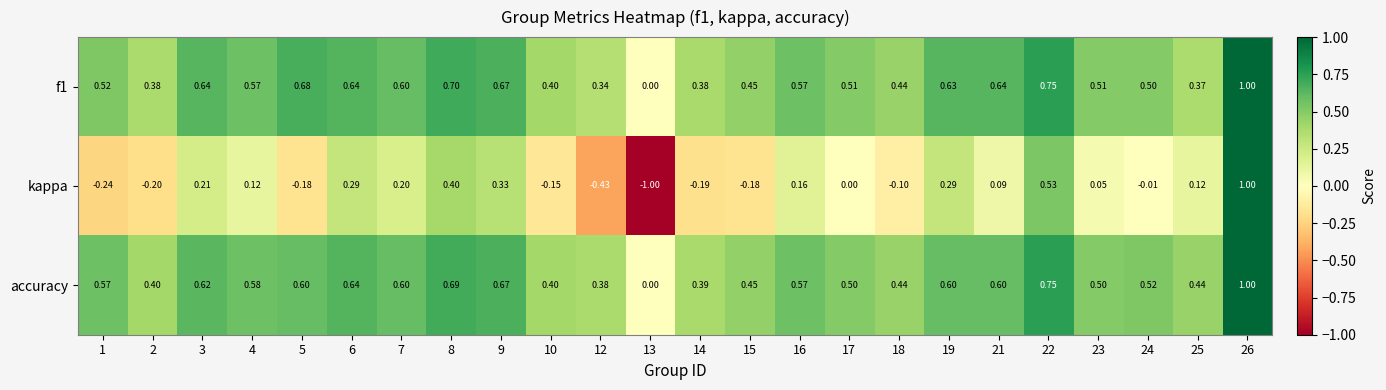

Between 8 and 16, which series saw the biggest shift?

kappa